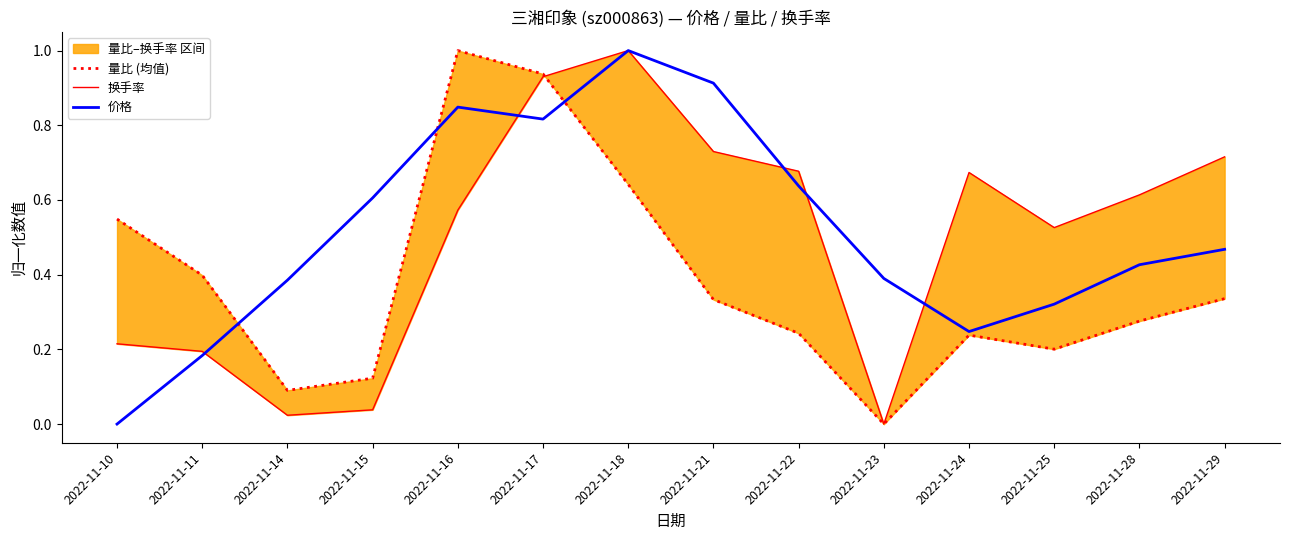

List the labels in order of 量比 (均值) value, largest first.

2022-11-16, 2022-11-17, 2022-11-18, 2022-11-10, 2022-11-11, 2022-11-29, 2022-11-21, 2022-11-28, 2022-11-22, 2022-11-24, 2022-11-25, 2022-11-15, 2022-11-14, 2022-11-23